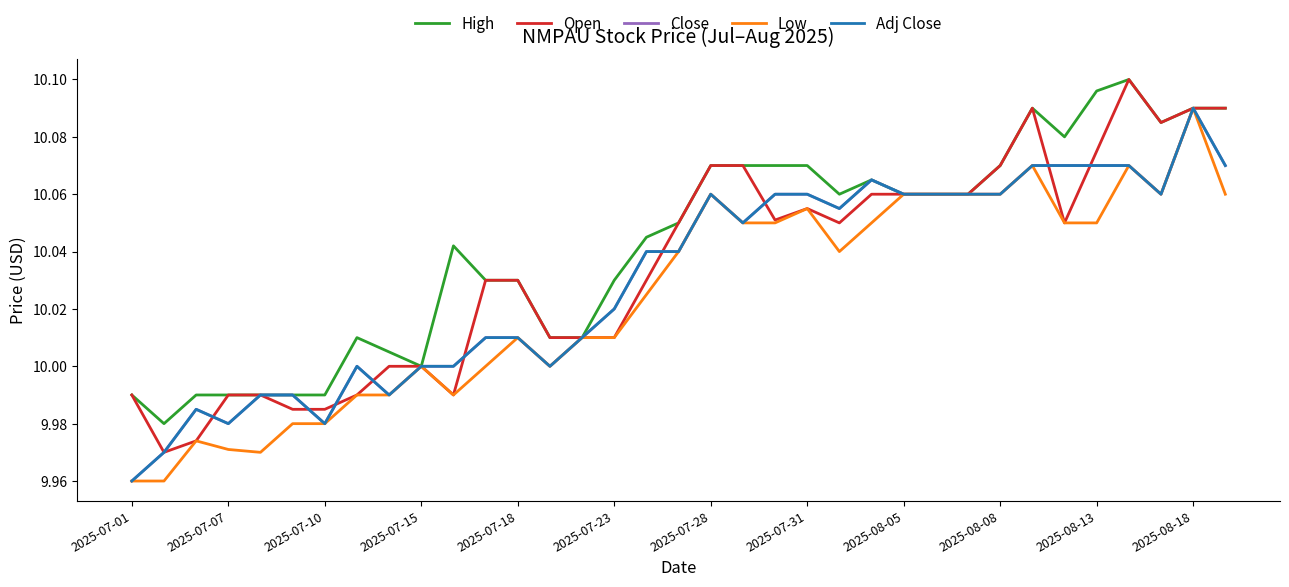

Is this an area chart (filled region under the line)?

No